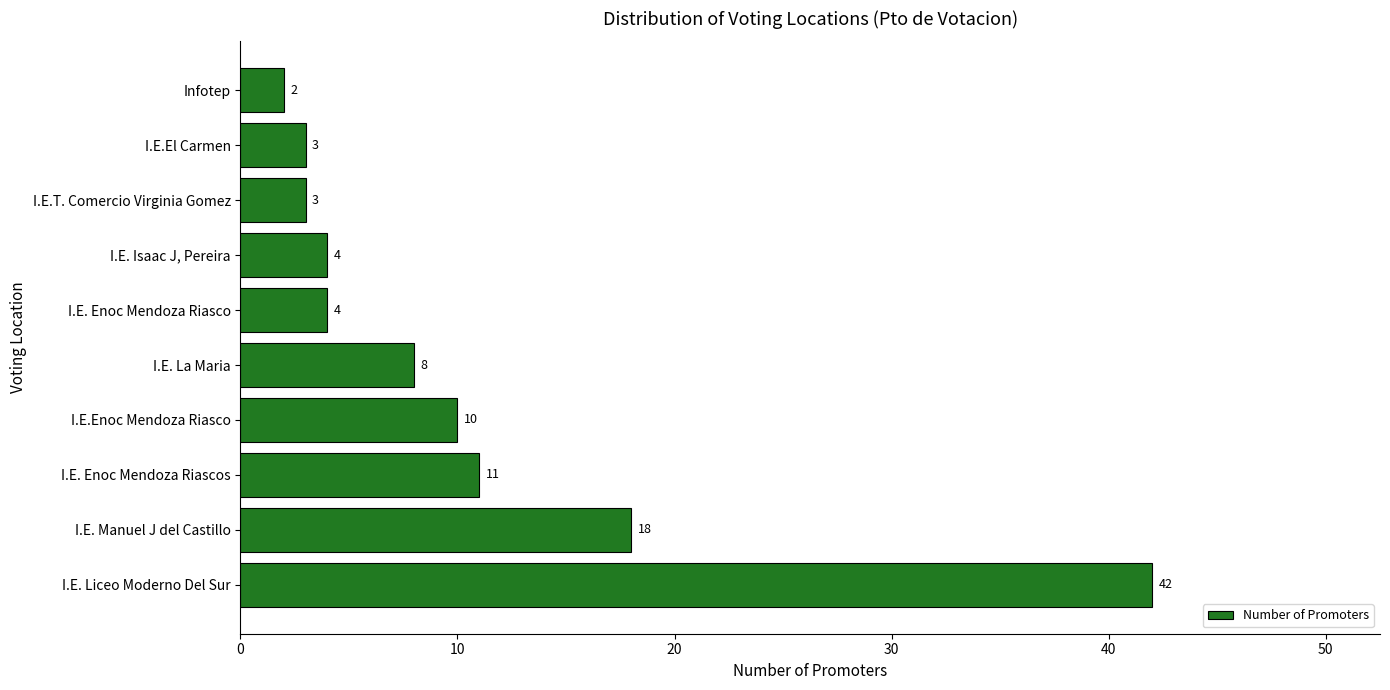

What is the maximum value shown in the chart?

42